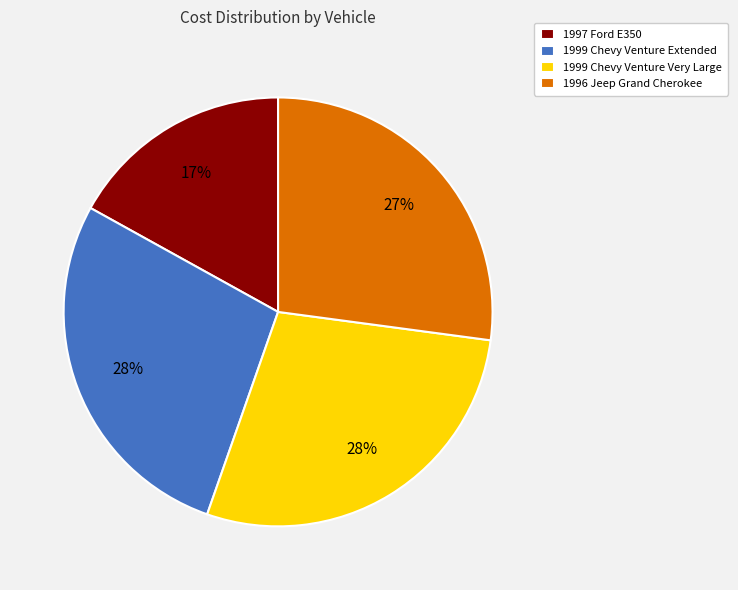

True or false: 1997 Ford E350 accounts for 17% of the total.

True